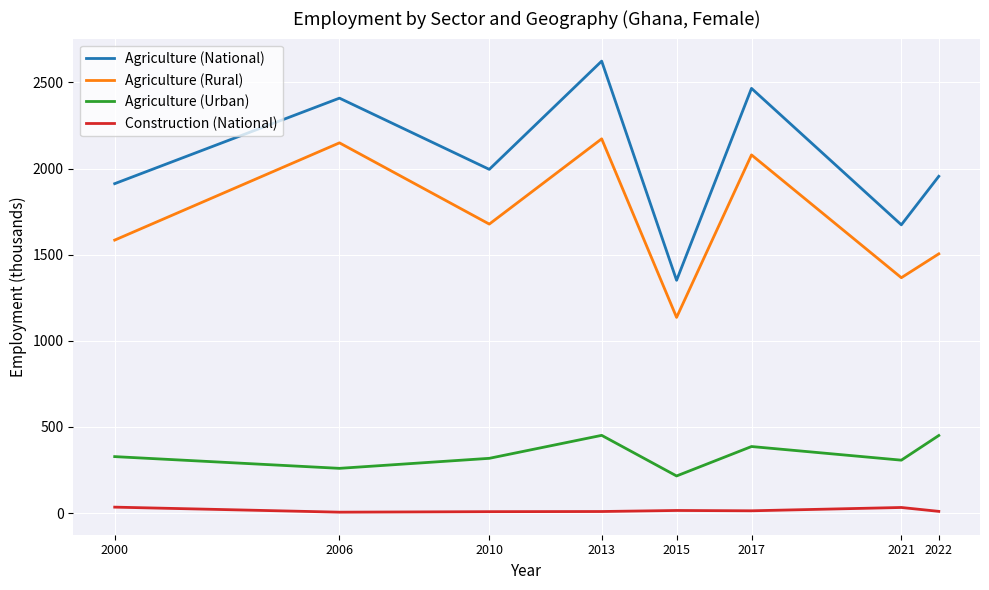

Which series has the widest spread of values?

Agriculture (National)